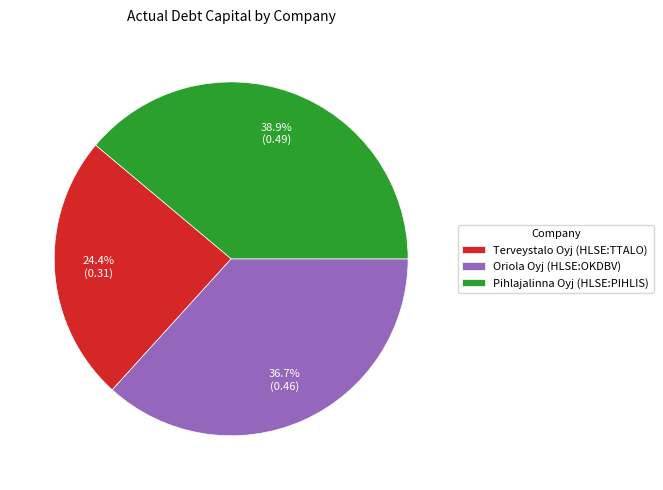

To the nearest percent, what percentage of the pie is Oriola Oyj (HLSE:OKDBV)?

37%